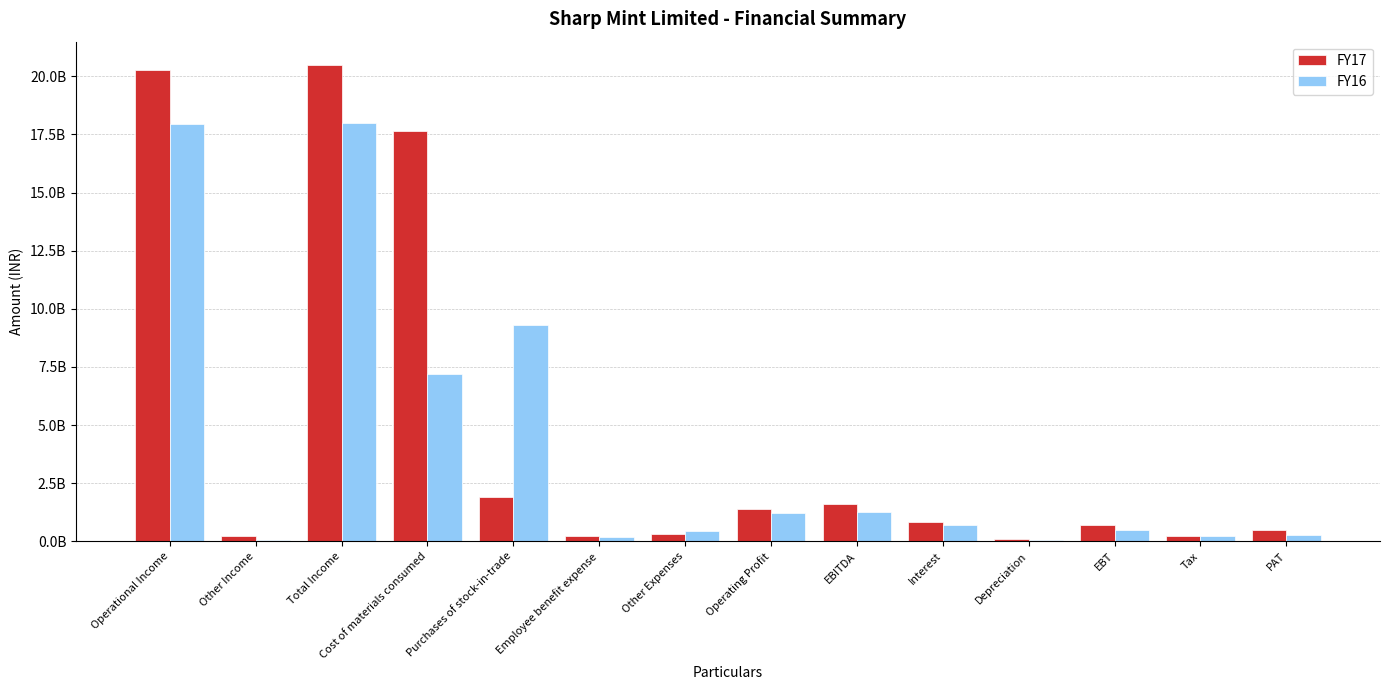

Reading left to right, transcribe all the data shown in this chart.

FY17: Operational Income=20254500000	Other Income=210800000	Total Income=20465300000	Cost of materials consumed=17626700000	Purchases of stock-in-trade=1917900000	Employee benefit expense=220500000	Other Expenses=329700000	Operating Profit=1392700000	EBITDA=1603500000	Interest=816400000	Depreciation=81400000	EBT=705700000	Tax=213400000	PAT=492300000
FY16: Operational Income=17964300000	Other Income=42400000	Total Income=18006700000	Cost of materials consumed=7199800000	Purchases of stock-in-trade=9317000000	Employee benefit expense=183000000	Other Expenses=435500000	Operating Profit=1219800000	EBITDA=1262200000	Interest=721800000	Depreciation=64600000	EBT=475800000	Tax=215000000	PAT=260800000